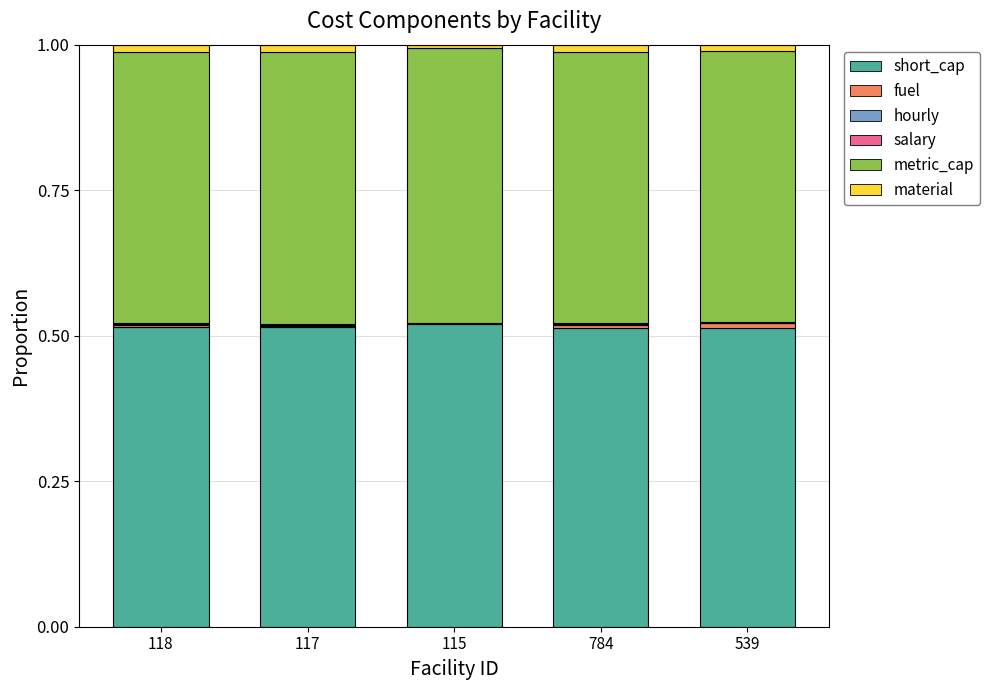

How many series are shown in this chart?

6